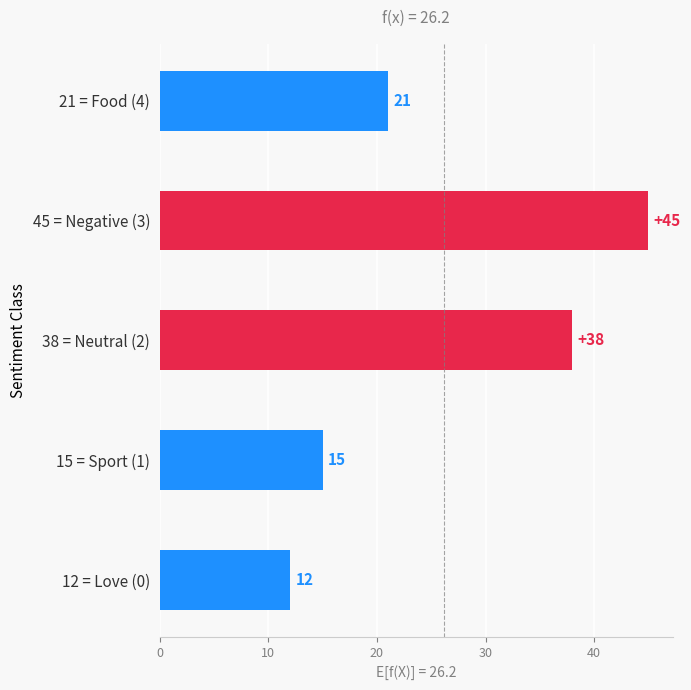

Where is the data nearest to the value 28?

21 = Food (4)